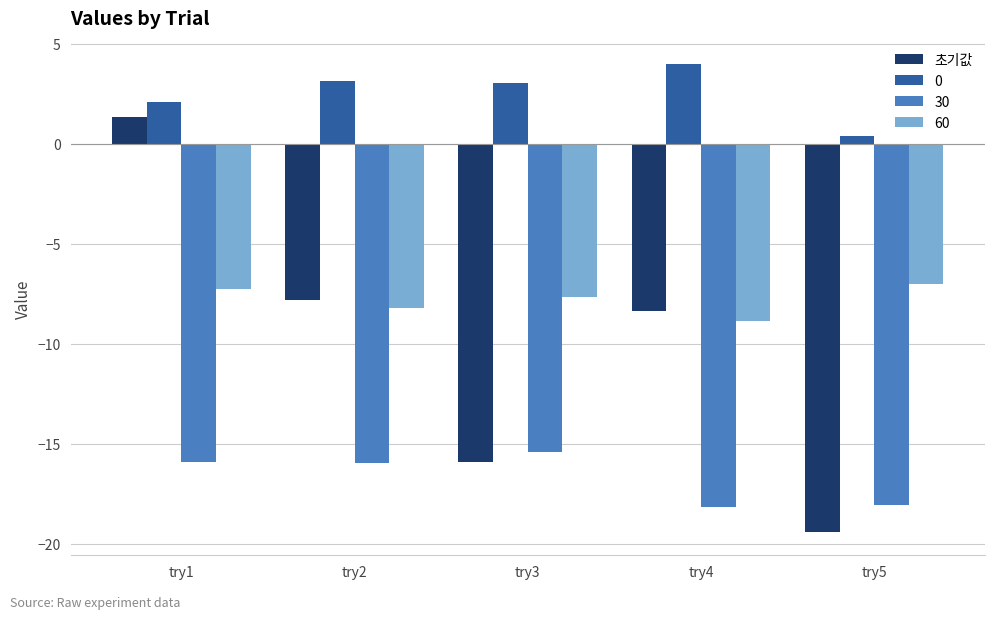

What is the sum of all 0 values?

12.7